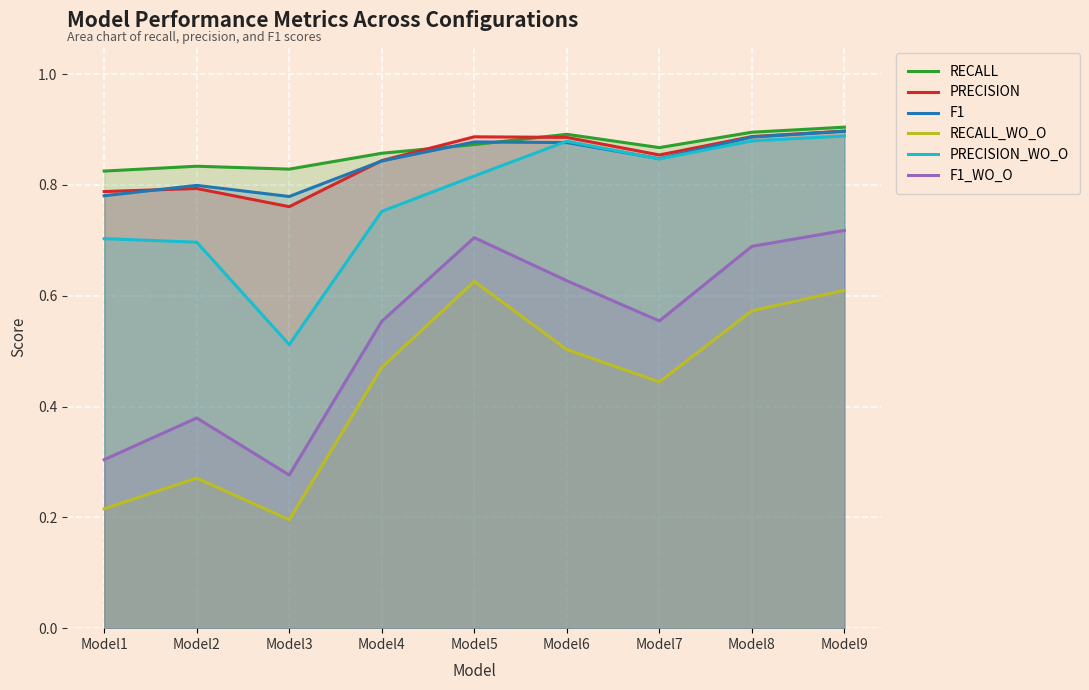

At which category is the sum across all series the highest?

Model9